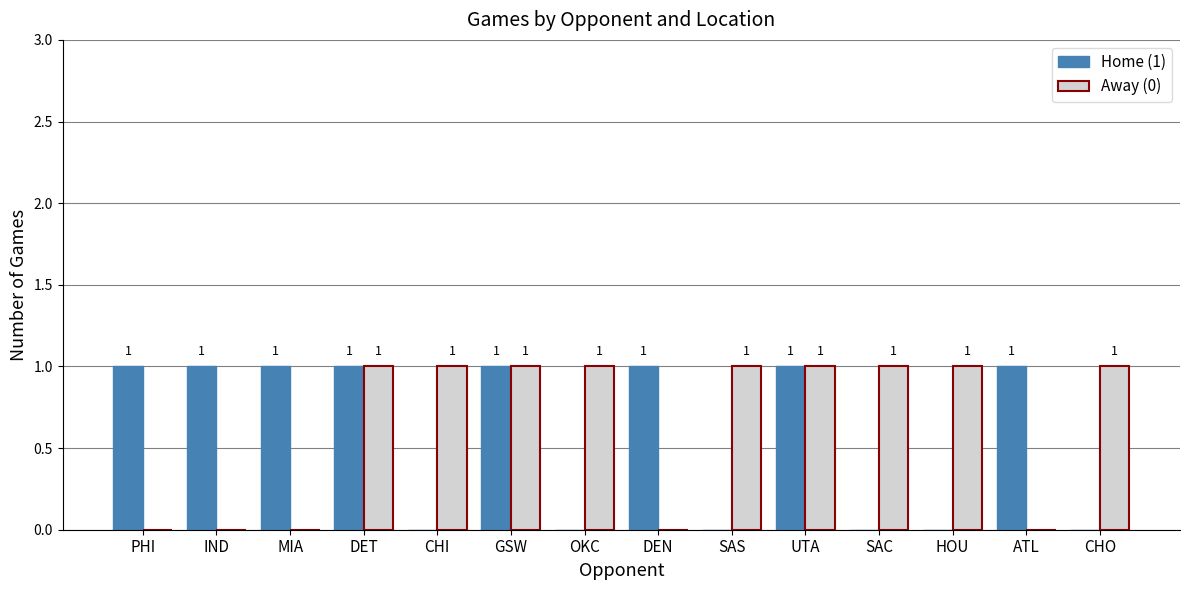

What is the highest value of the Away (0) series?

1